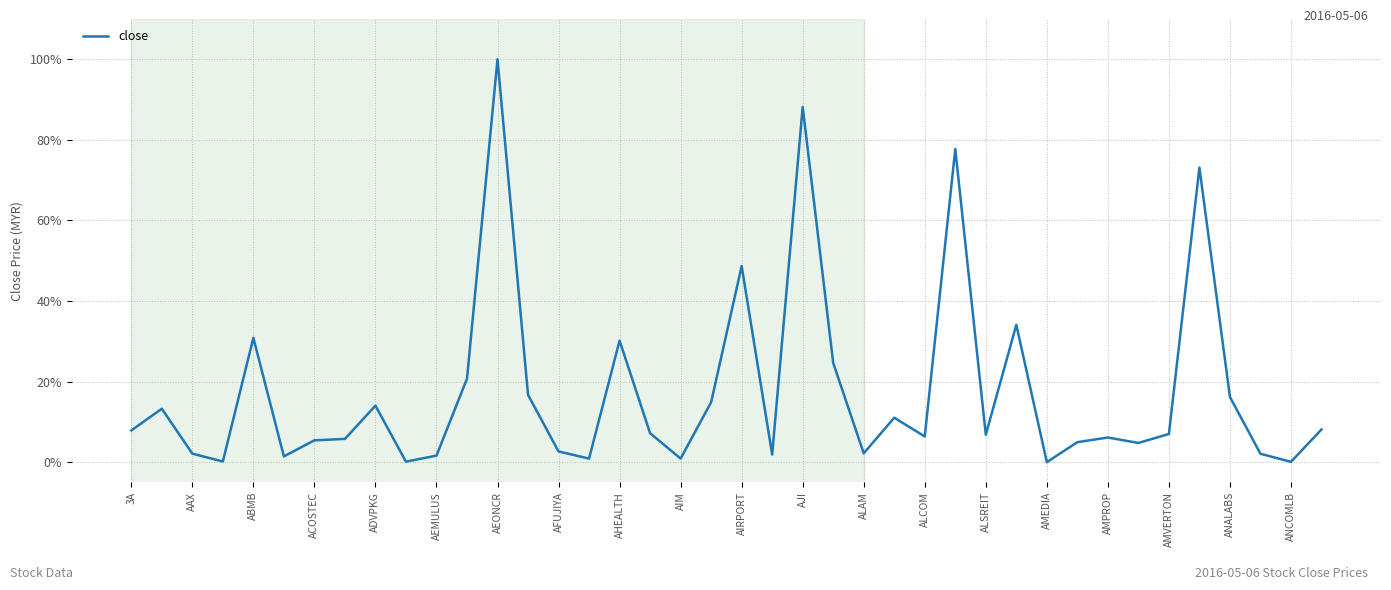

What is the greatest value displayed?

100.0